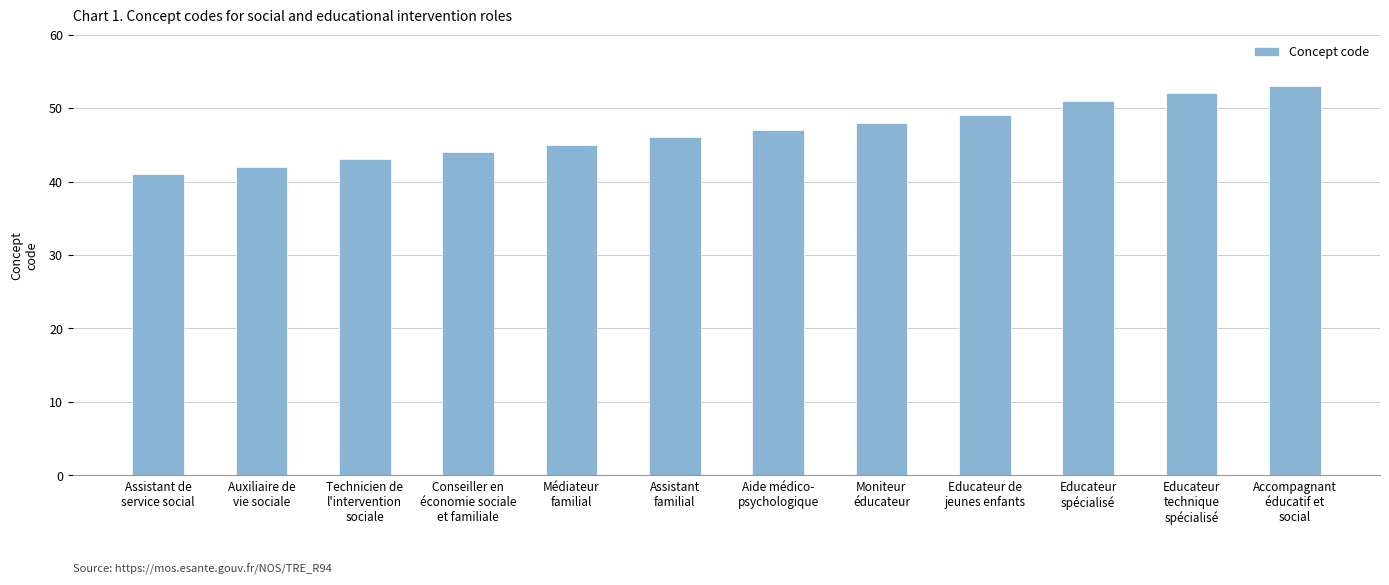

What is the value of the 10th bar from the left?

51